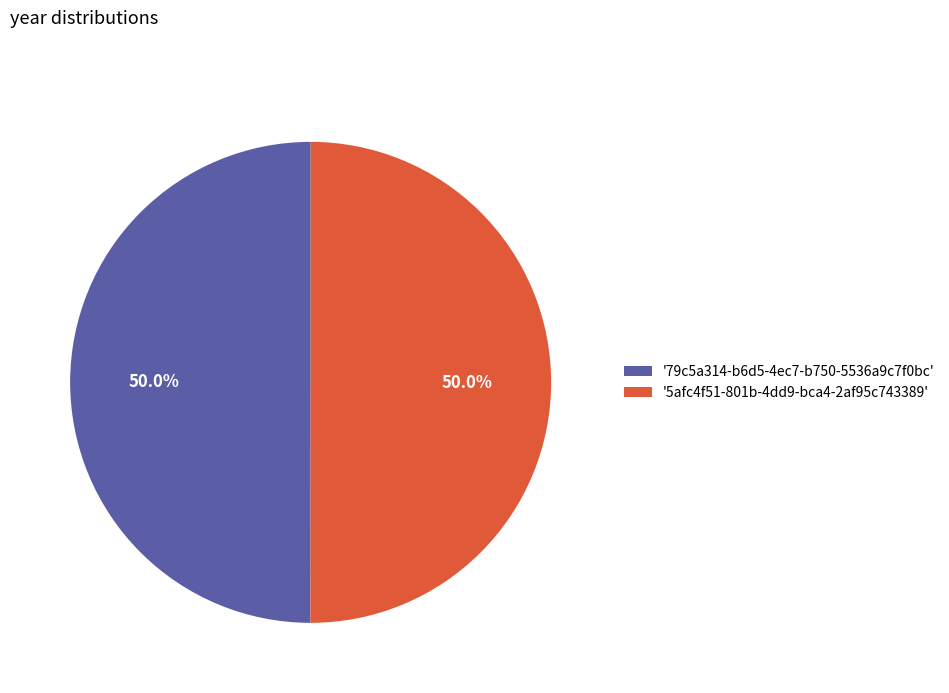

How much of the chart is everything except '5afc4f51-801b-4dd9-bca4-2af95c743389'?

50.0%